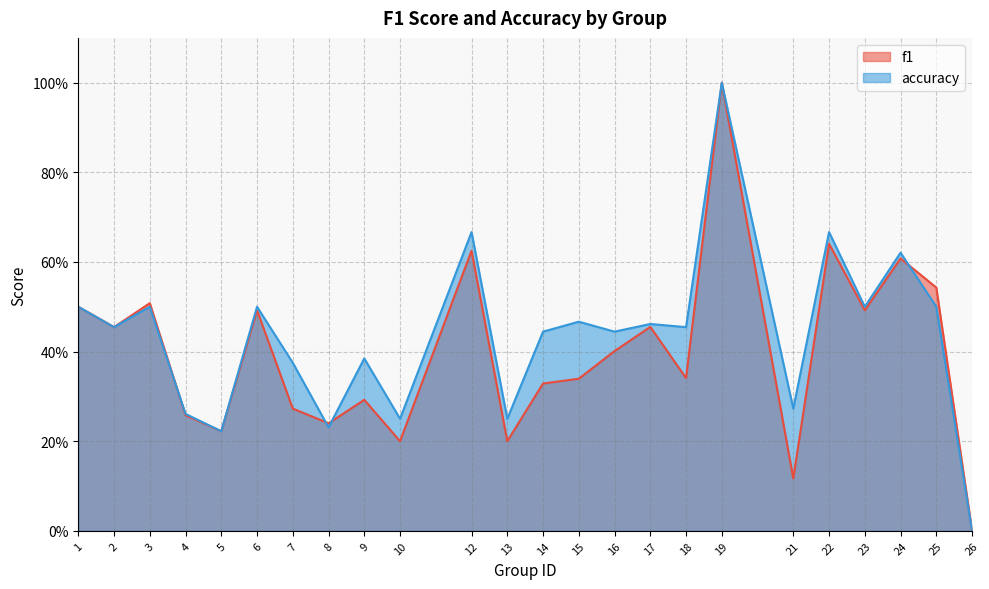

Reading left to right, extract all data points from this chart.

f1: 0.5	0.5	0.5	0.3	0.2	0.5	0.3	0.2	0.3	0.2	0.6	0.2	0.3	0.3	0.4	0.5	0.3	1.0	0.1	0.6	0.5	0.6	0.5	0.0
accuracy: 0.5	0.5	0.5	0.3	0.2	0.5	0.4	0.2	0.4	0.2	0.7	0.2	0.4	0.5	0.4	0.5	0.5	1.0	0.3	0.7	0.5	0.6	0.5	0.0